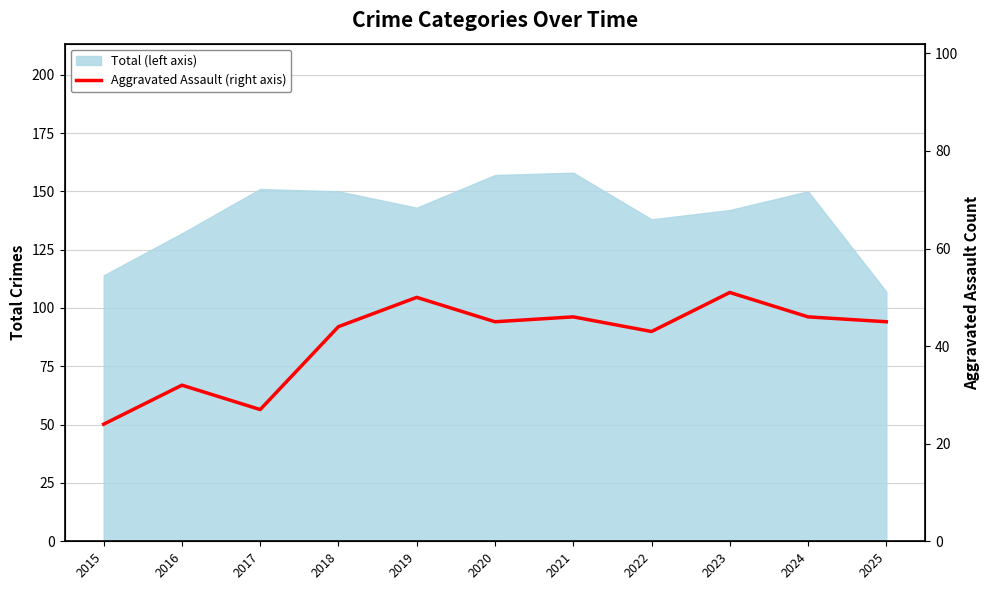

Approximately how many times larger is the value at 2019 compared to 2023?

1.0